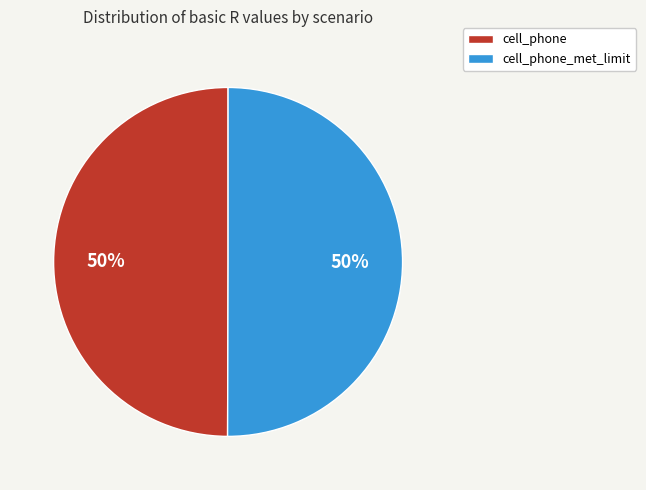

What percentage is the cell_phone_met_limit slice, to the nearest percent?

50%